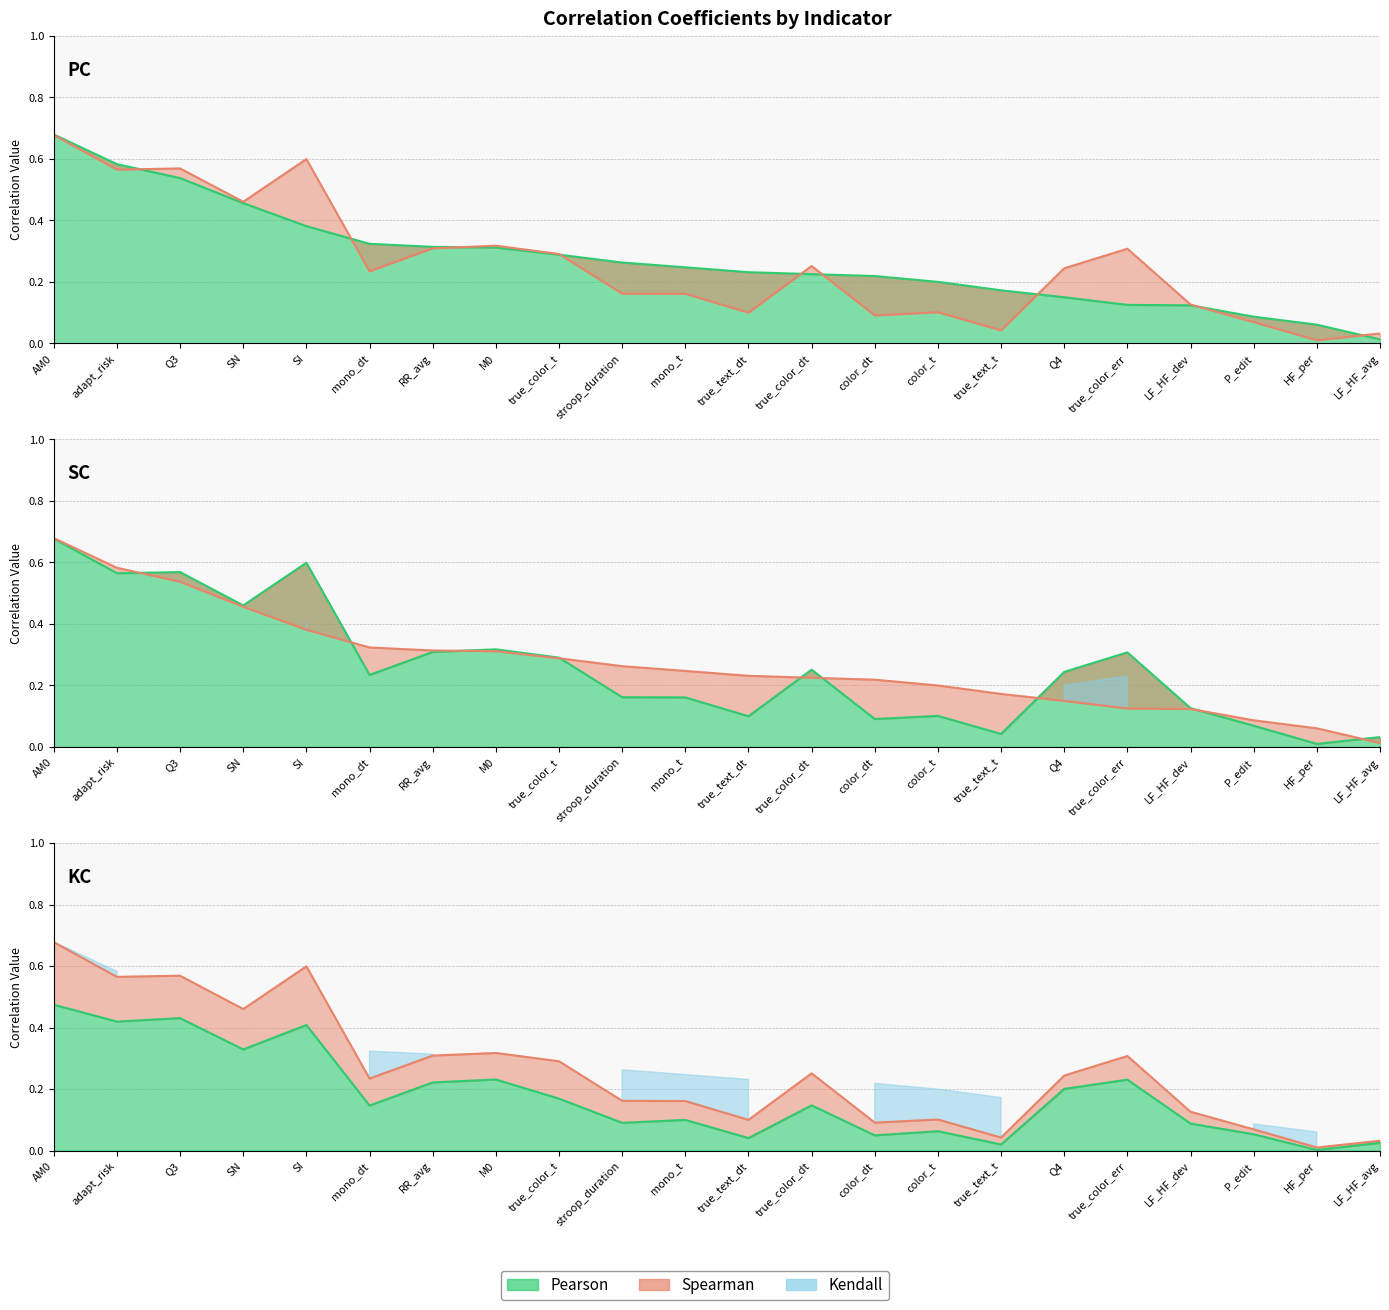

What position from the right is P_edit?

3